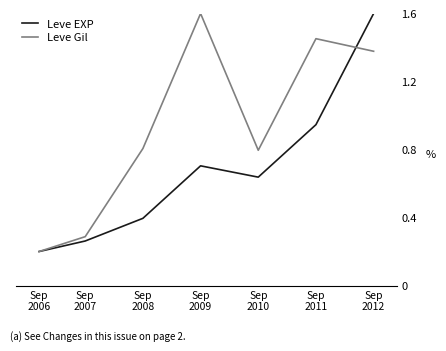

True or false: Leve Gil has more than 0 points higher than both neighbors.

True